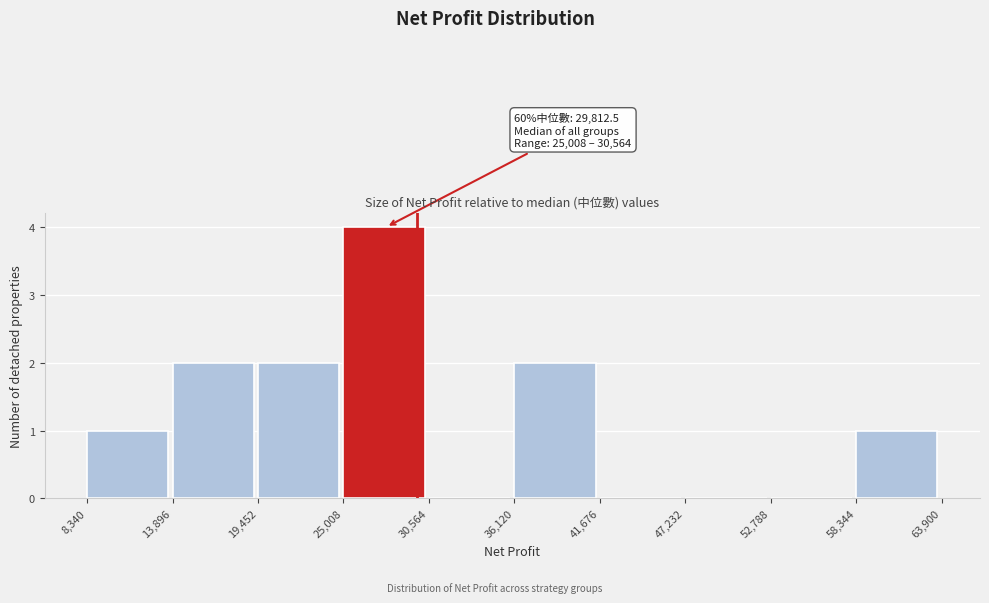

Which range on the x-axis has the tallest bar?

25,008 to 30,564